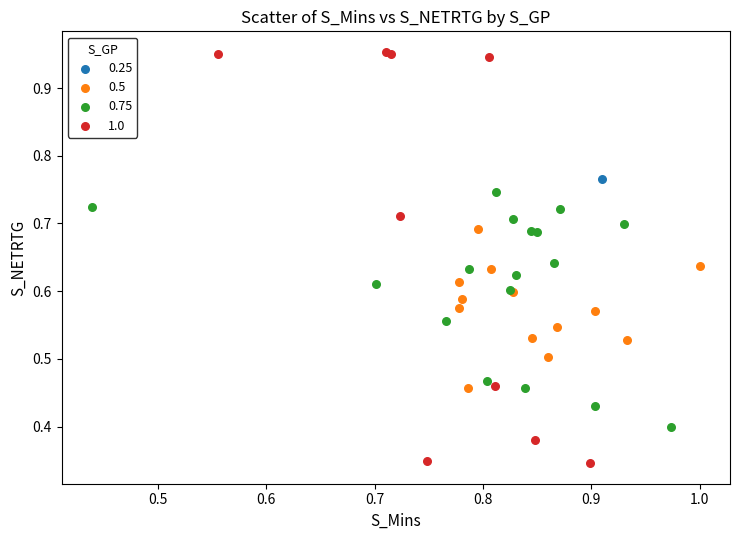

What are all the series names shown in the legend?

0.25, 0.5, 0.75, 1.0